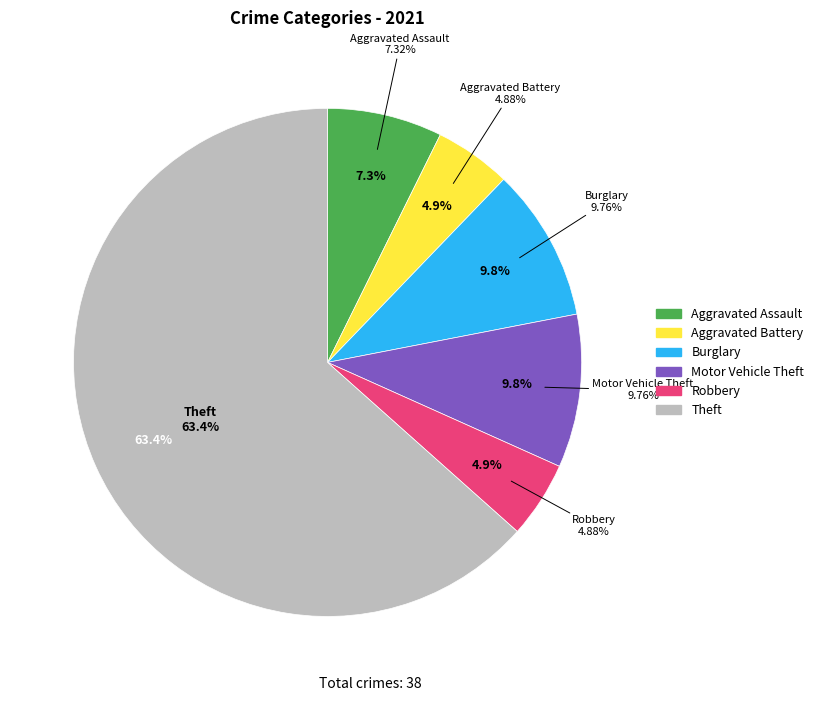

Do Aggravated Battery and Criminal Sexual Assault together represent more than half of the pie?

No